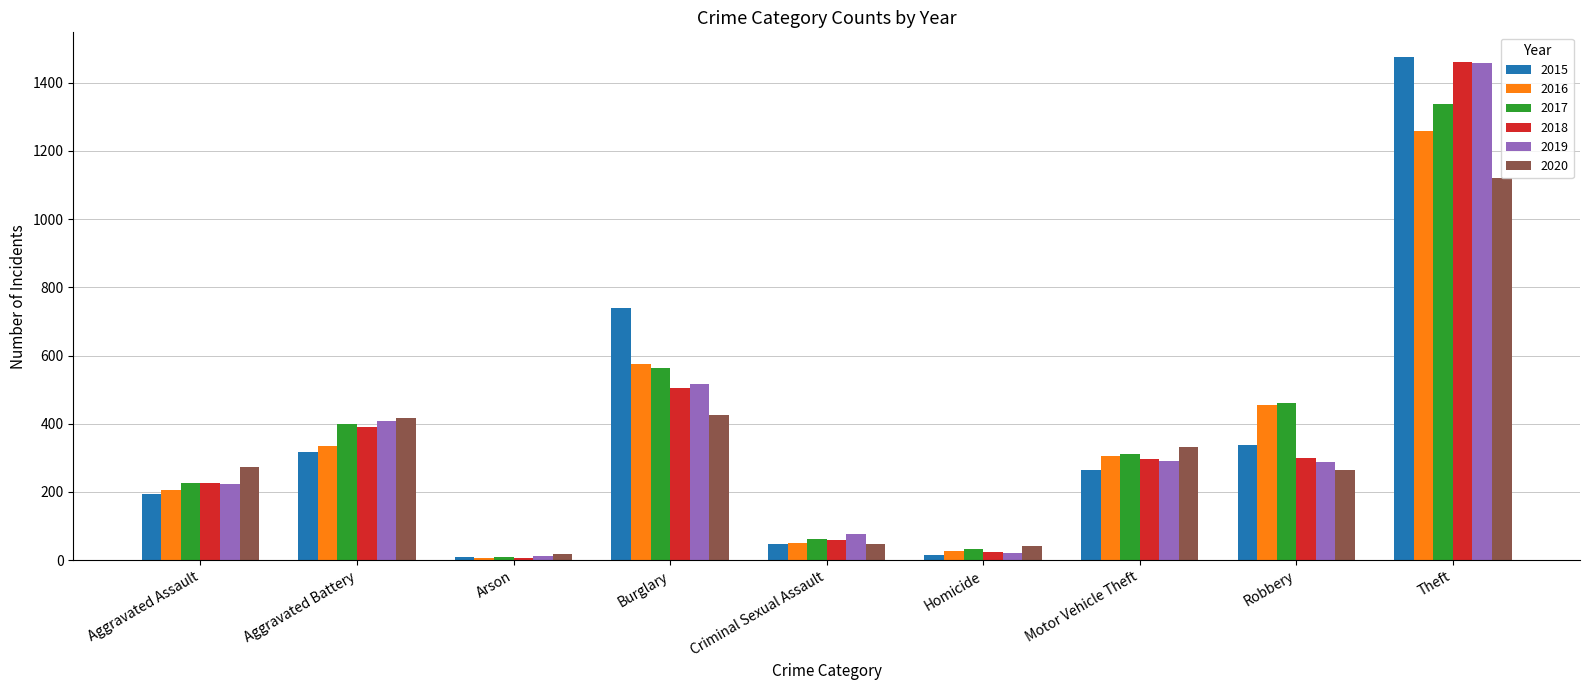

Where is 2016 nearest to the value 633?

Burglary